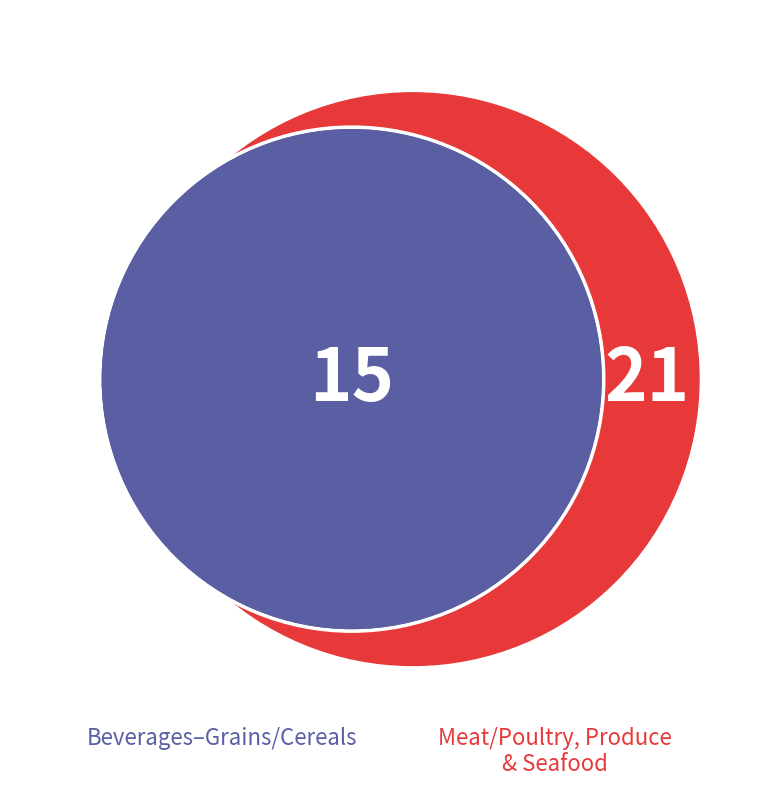

Is it true that Condiments is 1% of the pie?

False